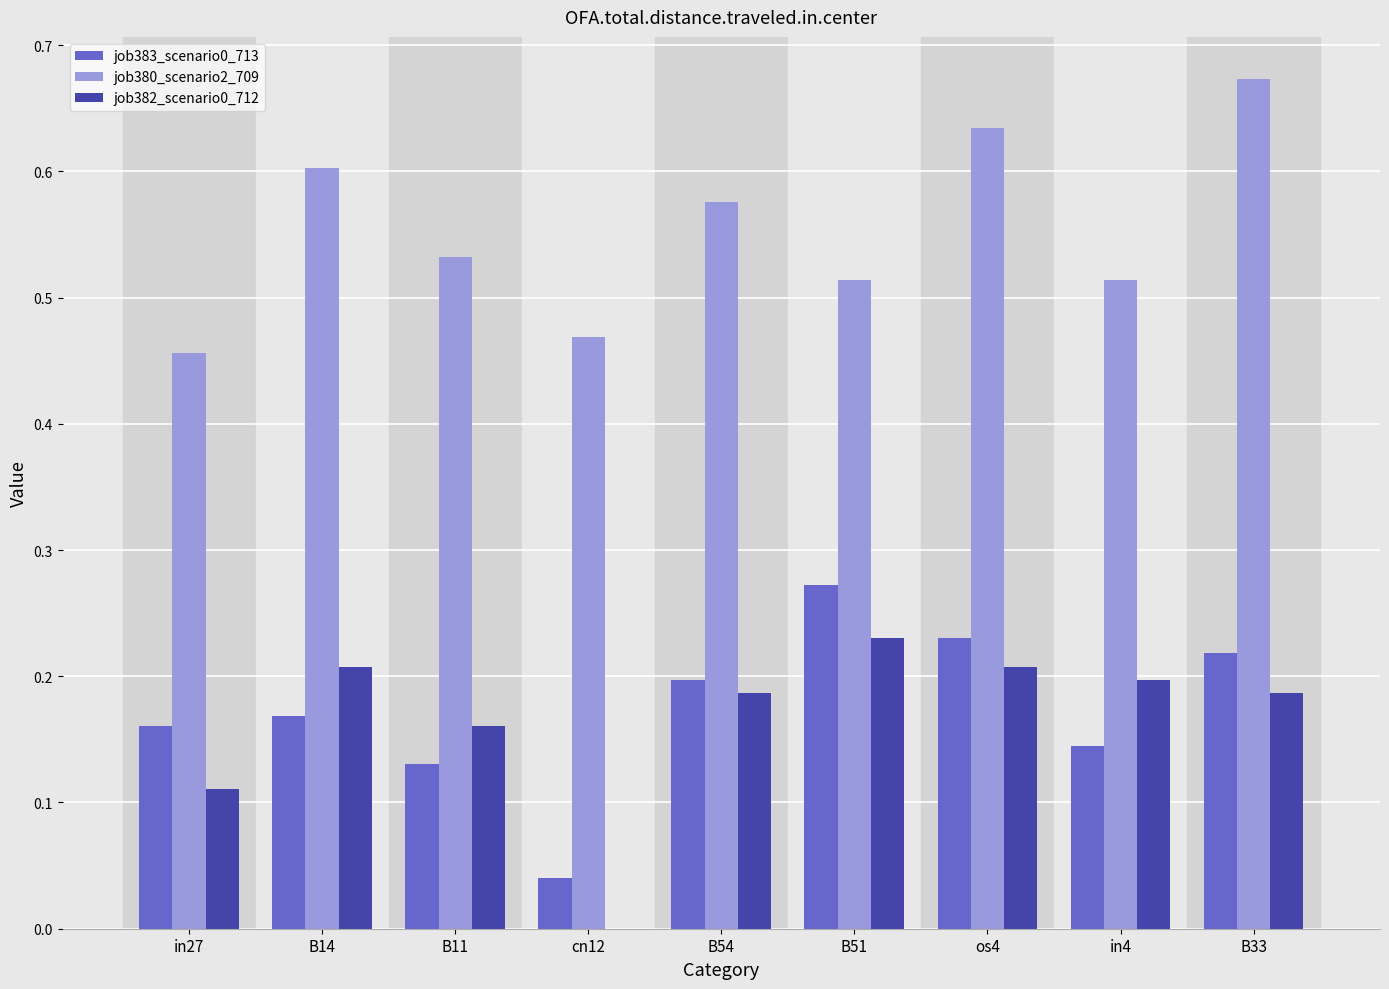

The value of job382_scenario0_712 at B14 is 0.2. True or false?

True